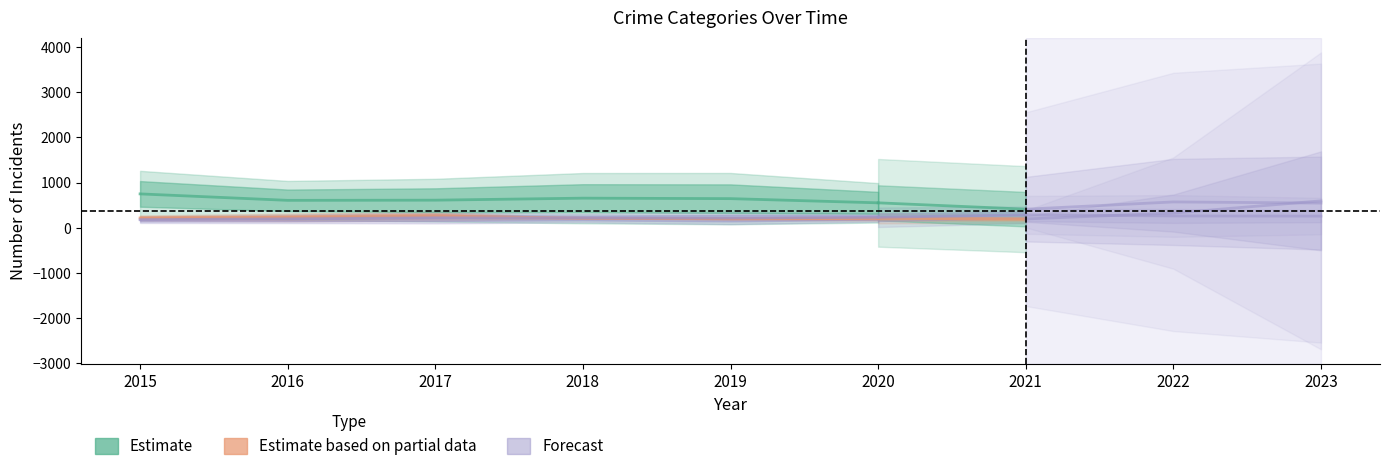

What is the smallest value displayed?

178.5